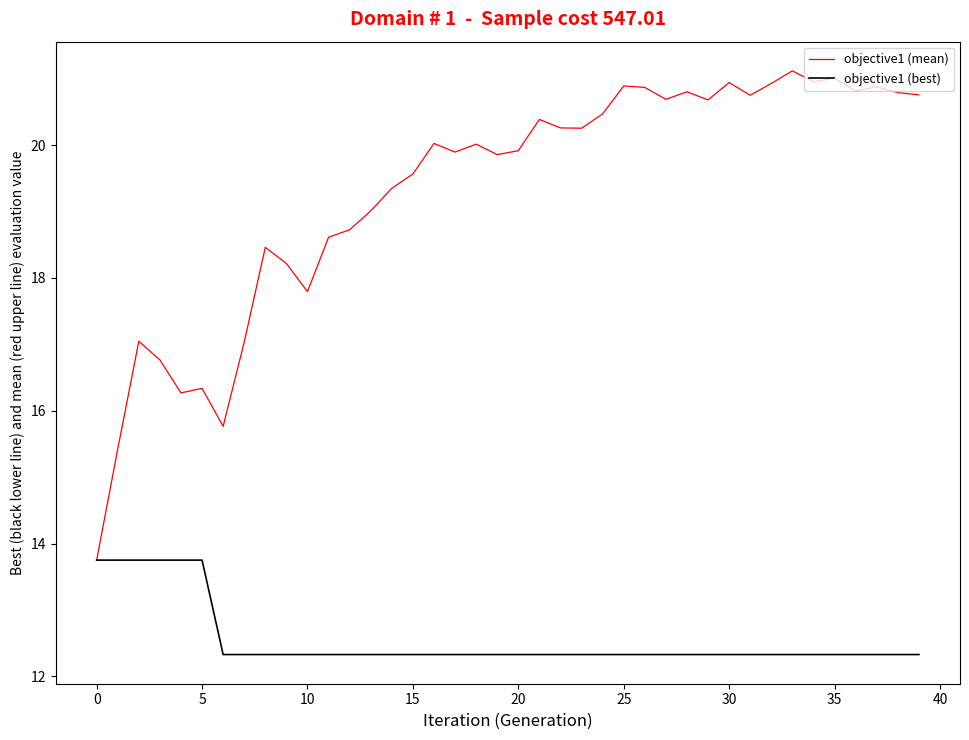

Which series has the widest spread of values?

objective1 (mean)